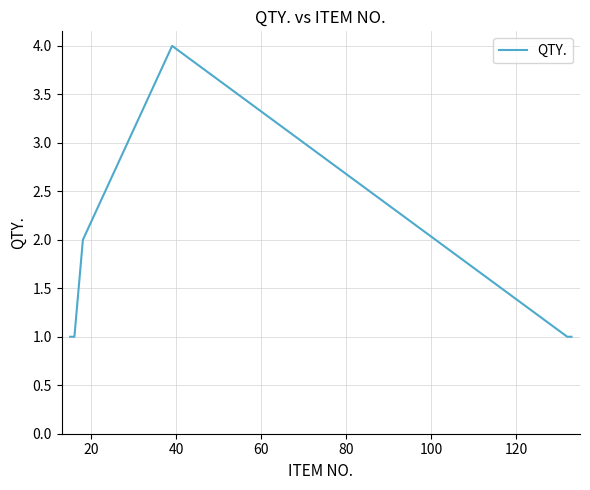

What is the maximum value shown in the chart?

4